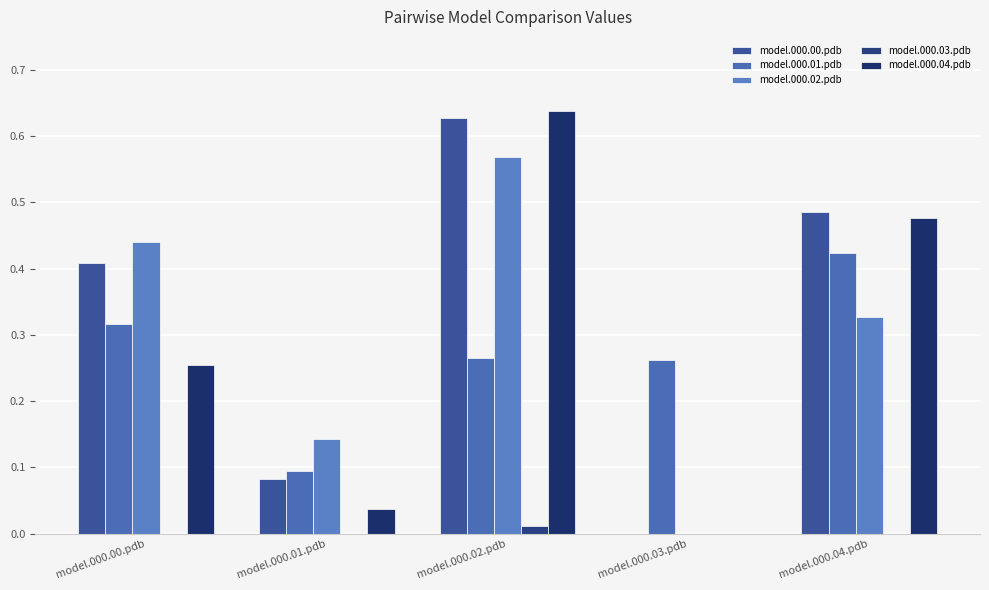

Count the model.000.03.pdb values in the range 0 to 1.

5